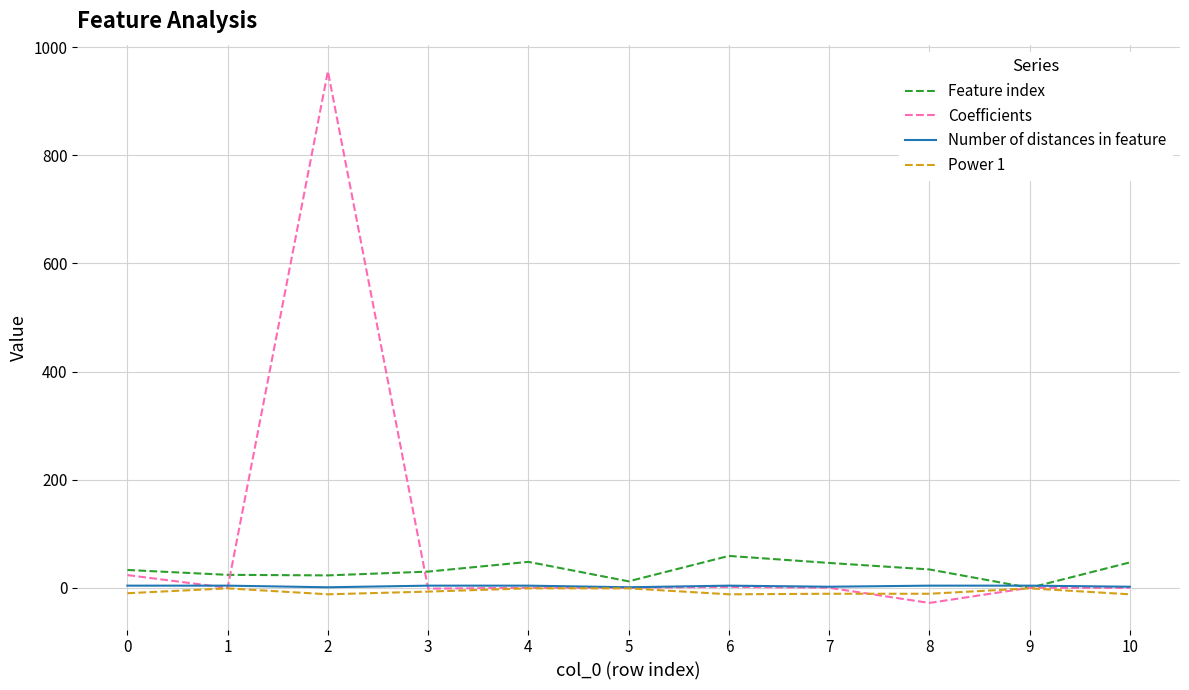

What is the lowest value of the Coefficients series?

-28.0